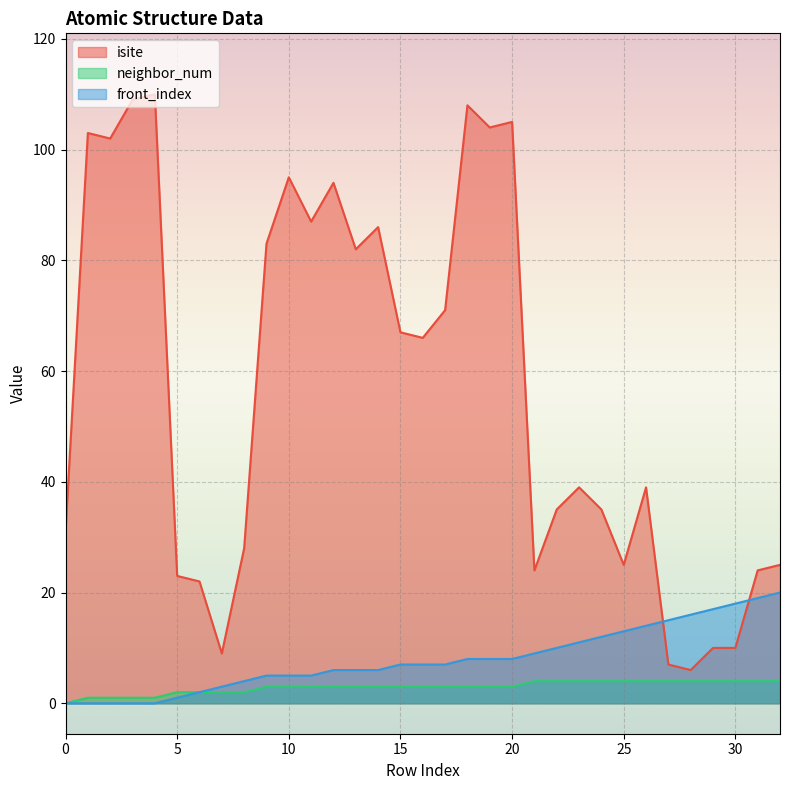

Which label corresponds to the largest value in the chart?

4